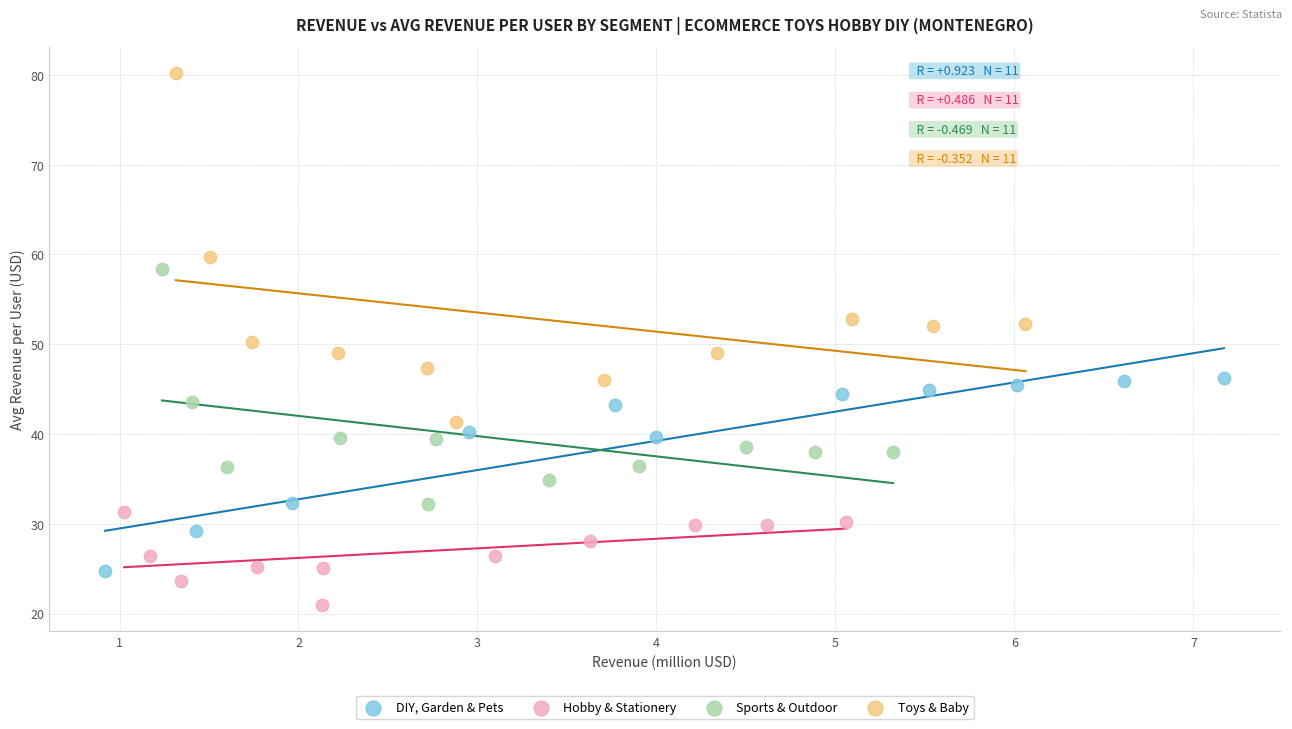

Which series has the widest spread of Y values?

Toys & Baby